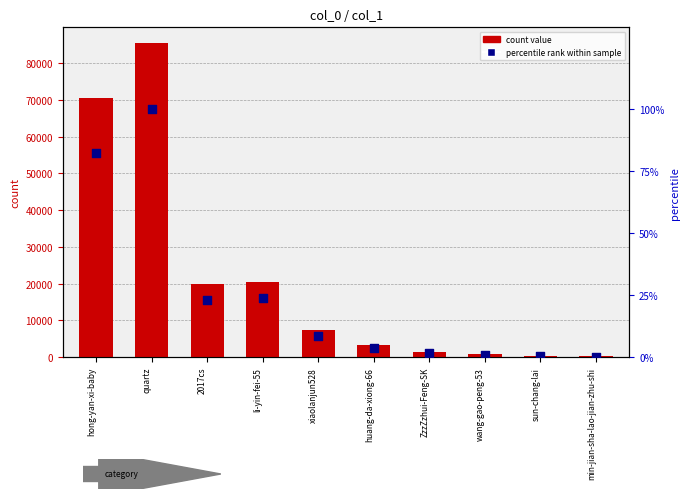

Which series has the widest spread of Y values?

col_1